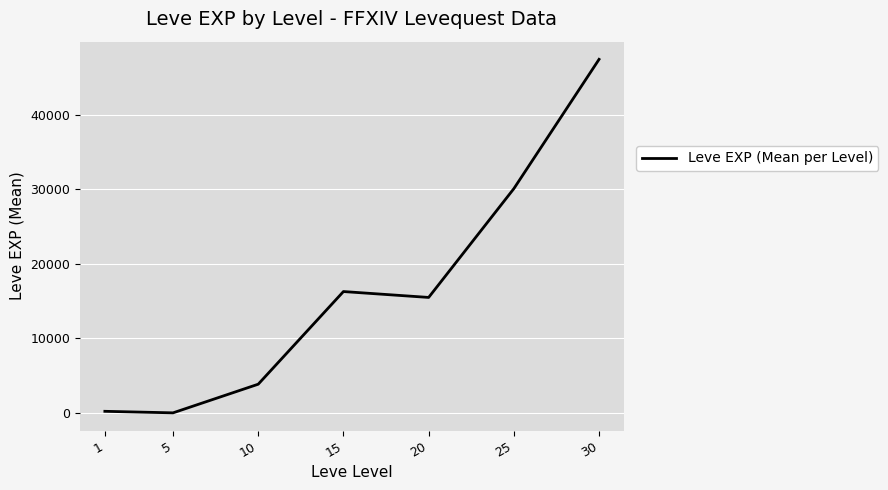

Which category has the highest value across all series?

30